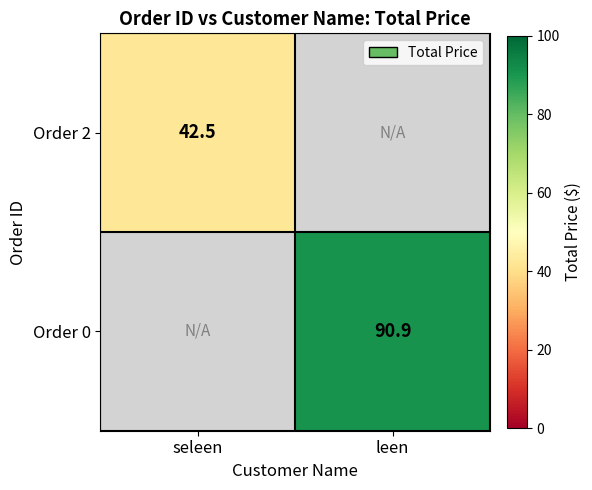

True or false: Order 0 has a value of 50.8 at leen.

False